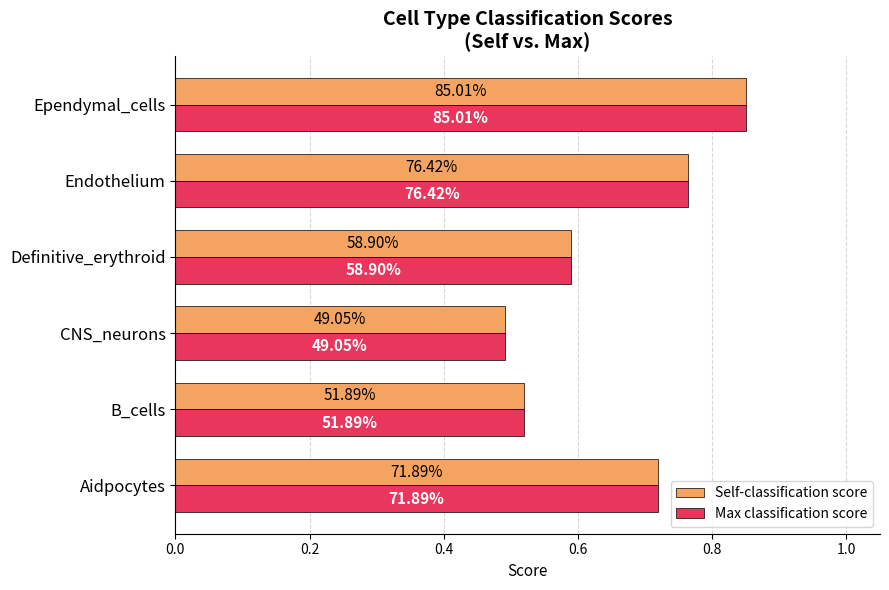

What are all the series names shown in the legend?

Self-classification score, Max classification score